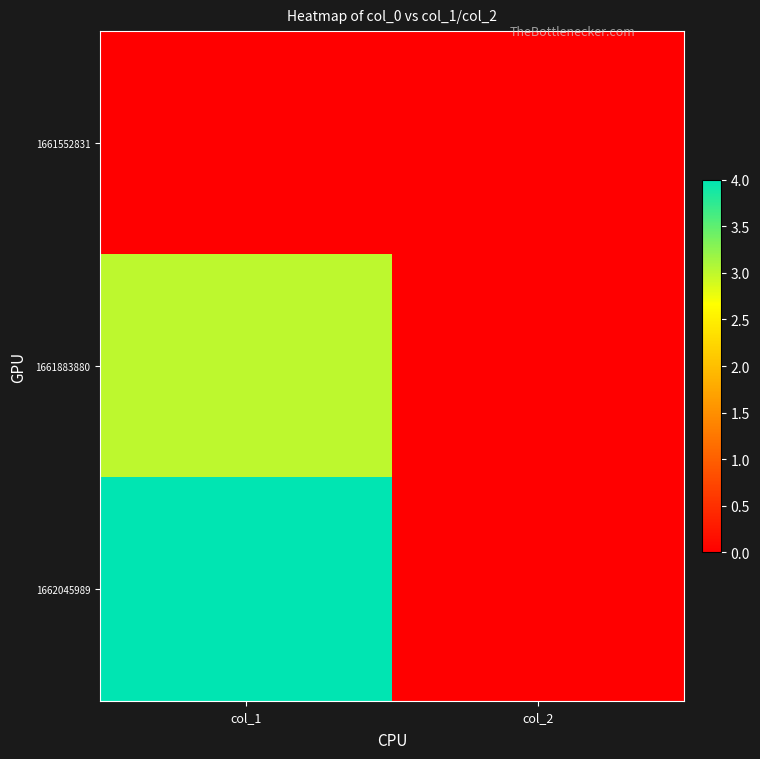

Which series changed the most between col_1 and col_2?

1662045989